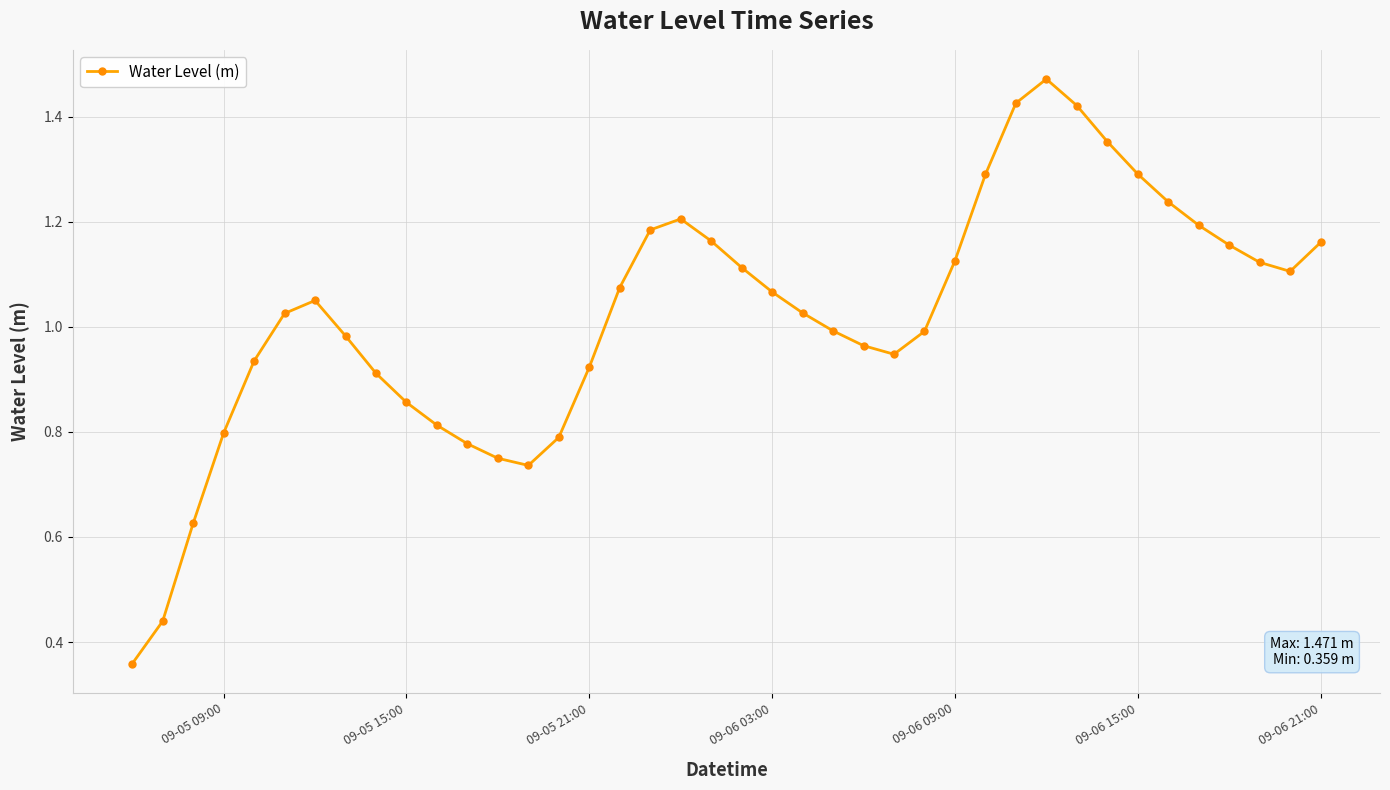

How many data points are less than 1?

18